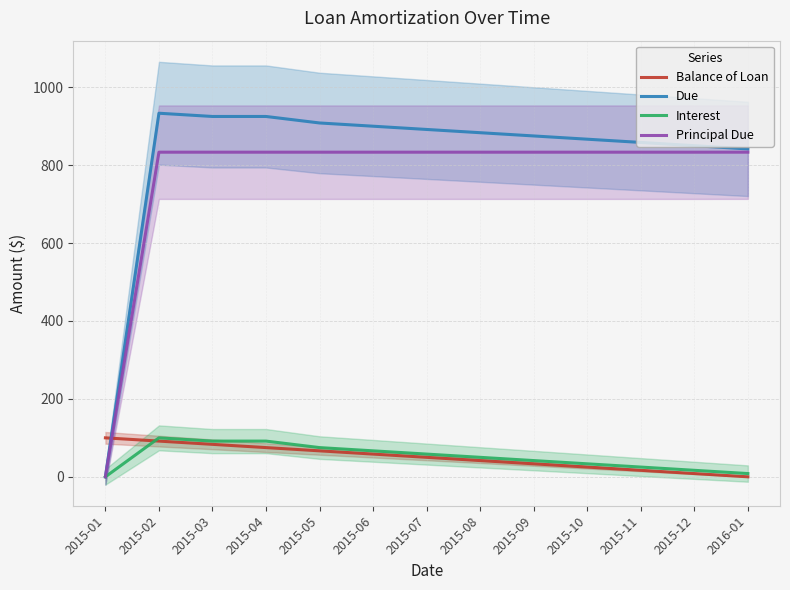

Which series has the widest spread of values?

Due